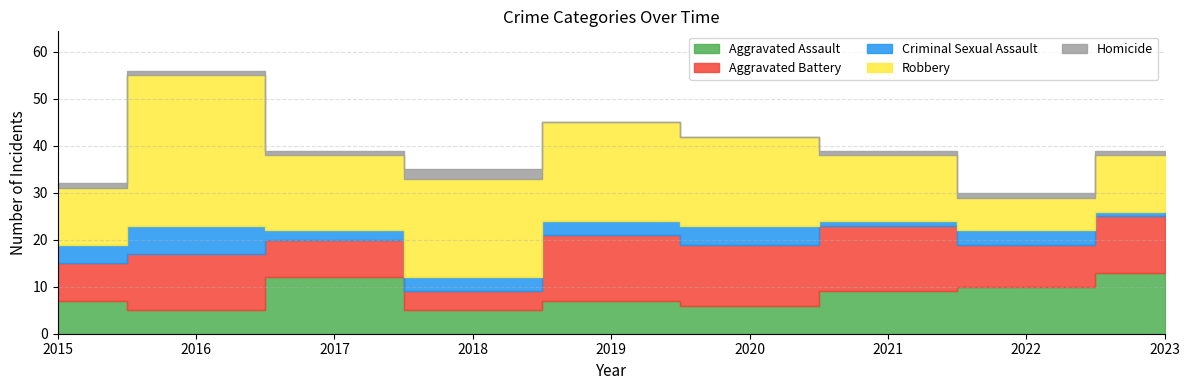

True or false: Criminal Sexual Assault has more than 2 interior local peaks.

True